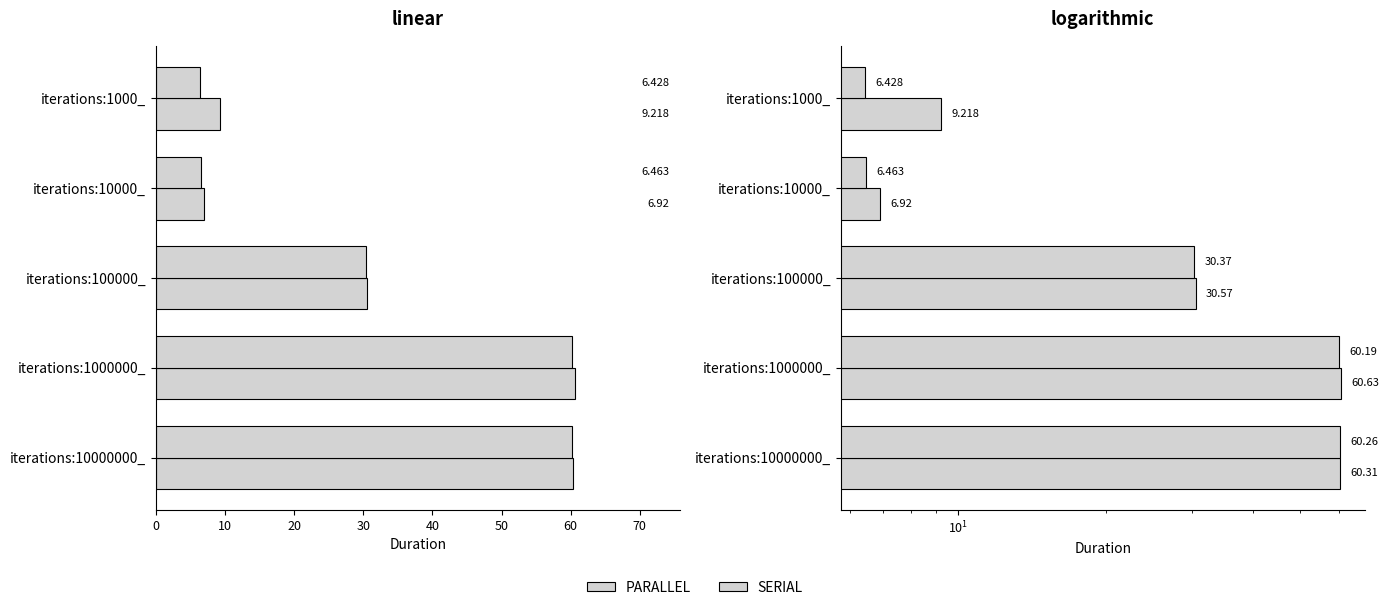

At iterations:1000_, list the series in order from largest to smallest.

PARALLEL, SERIAL